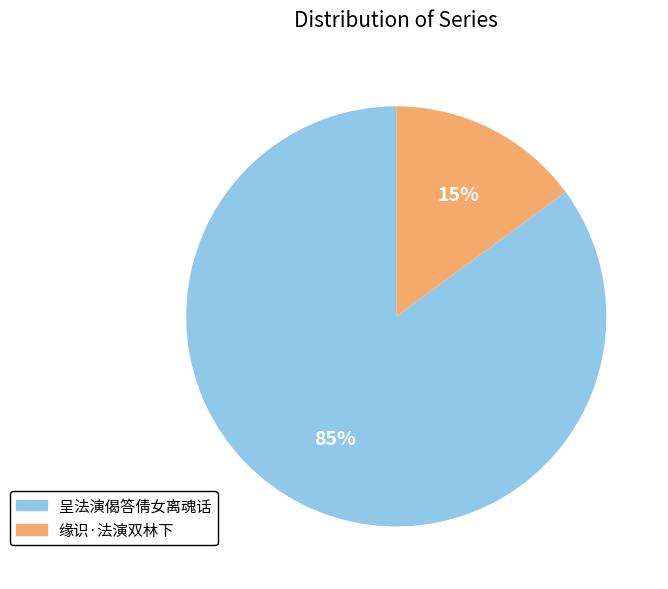

How many slices are in this pie chart?

2